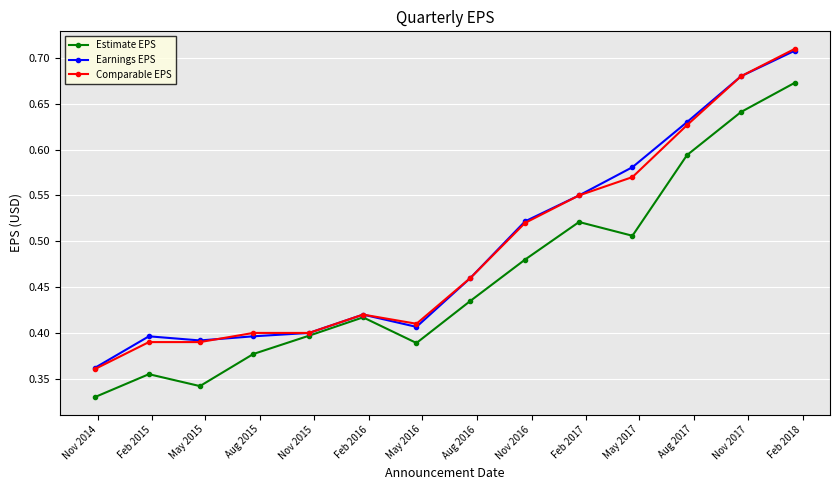

How many Comparable EPS values are between 0 and 1?

14